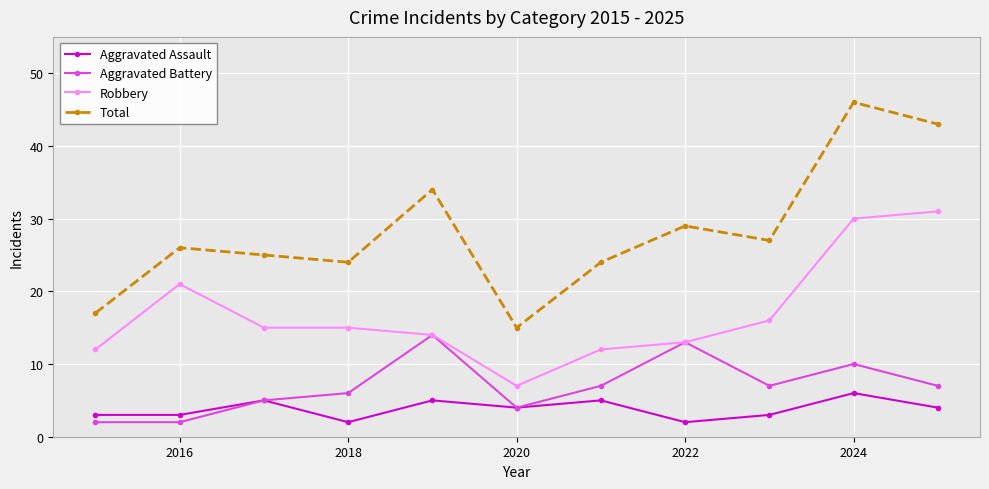

True or false: Total and Aggravated Assault cross at least once.

False